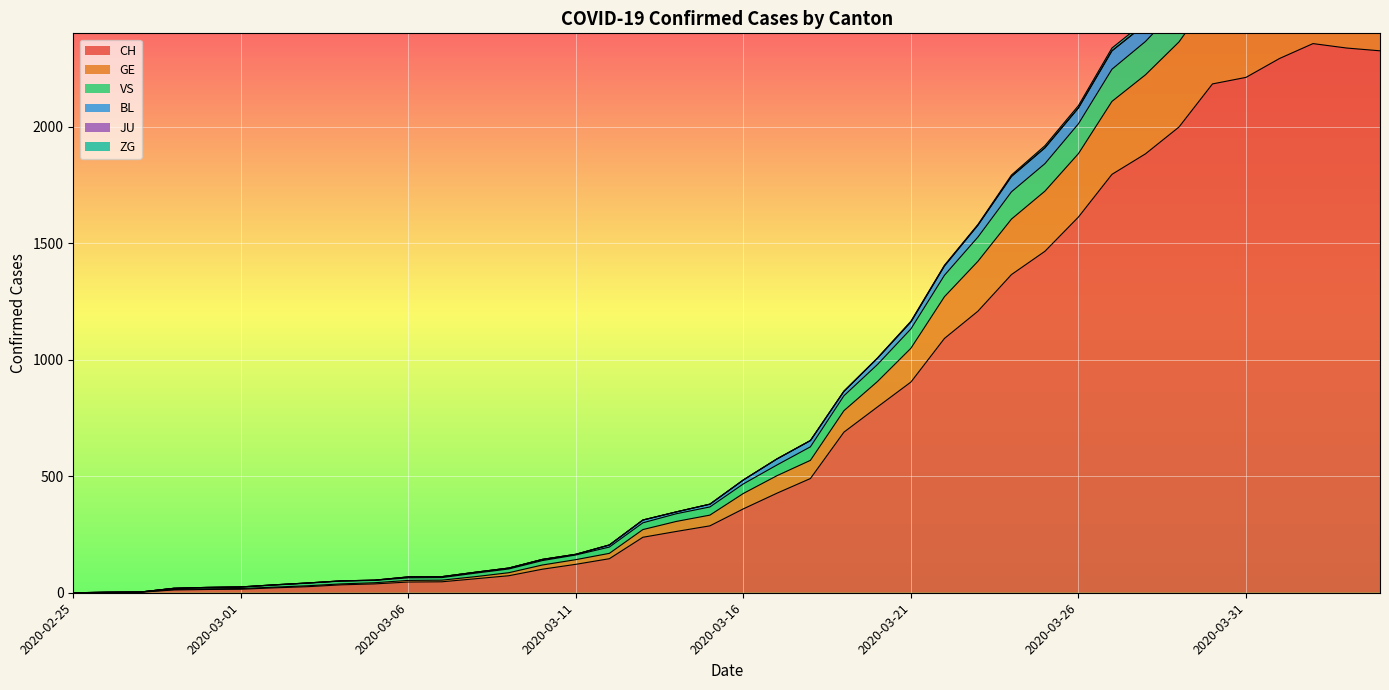

How many values in the GE series exceed 426?

19